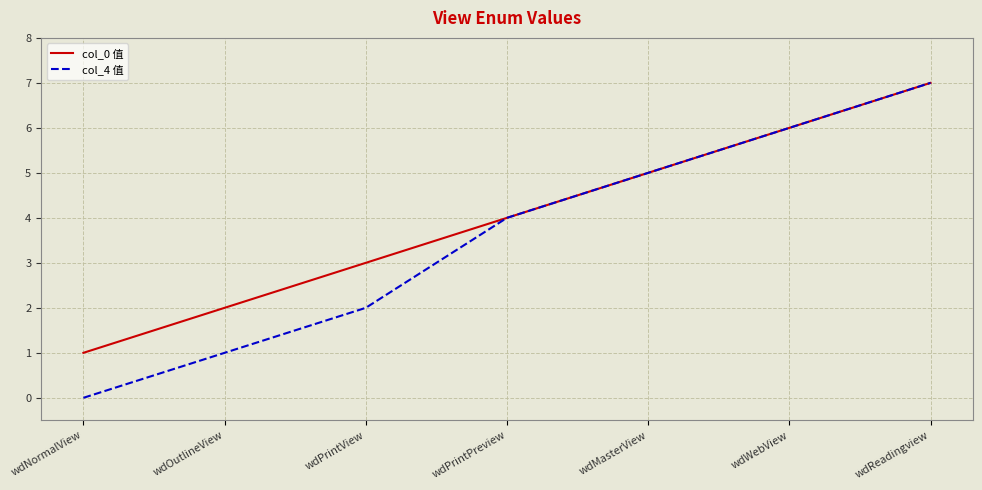

Which category has the highest value in the col_4 值 series?

wdReadingview